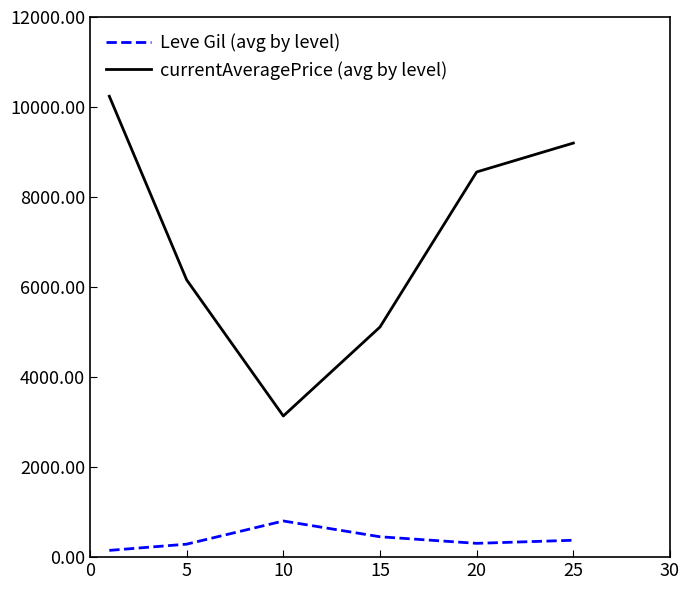

How many series are shown in this chart?

2